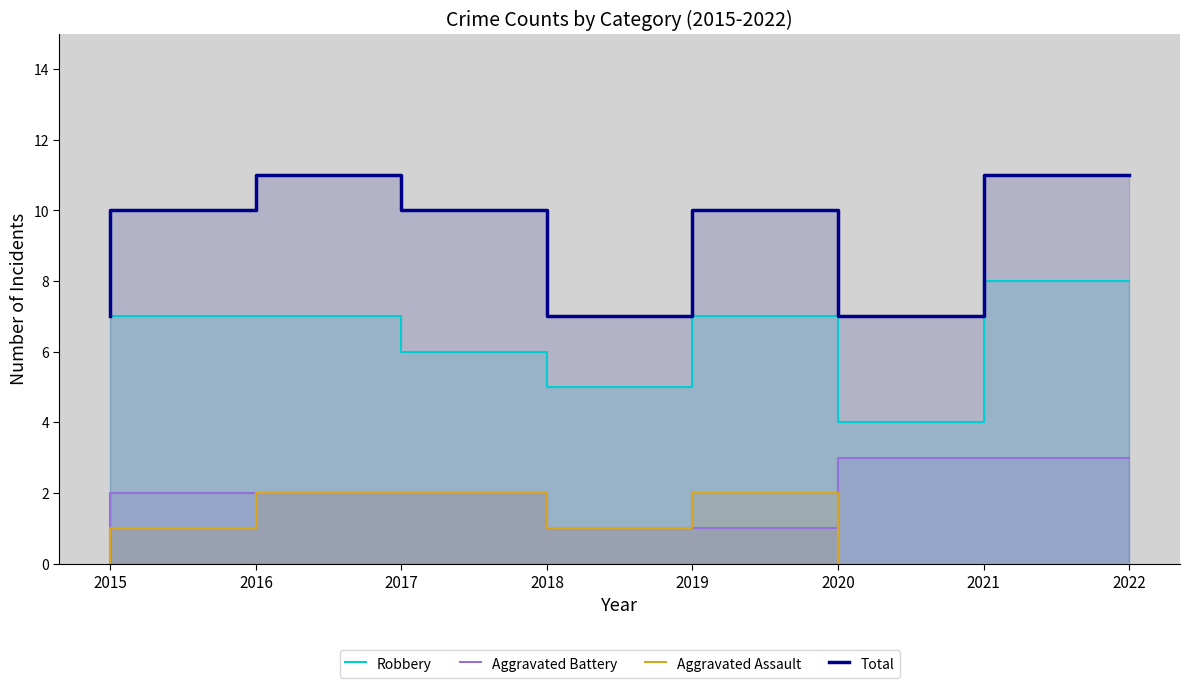

How many lines are shown in the chart?

4